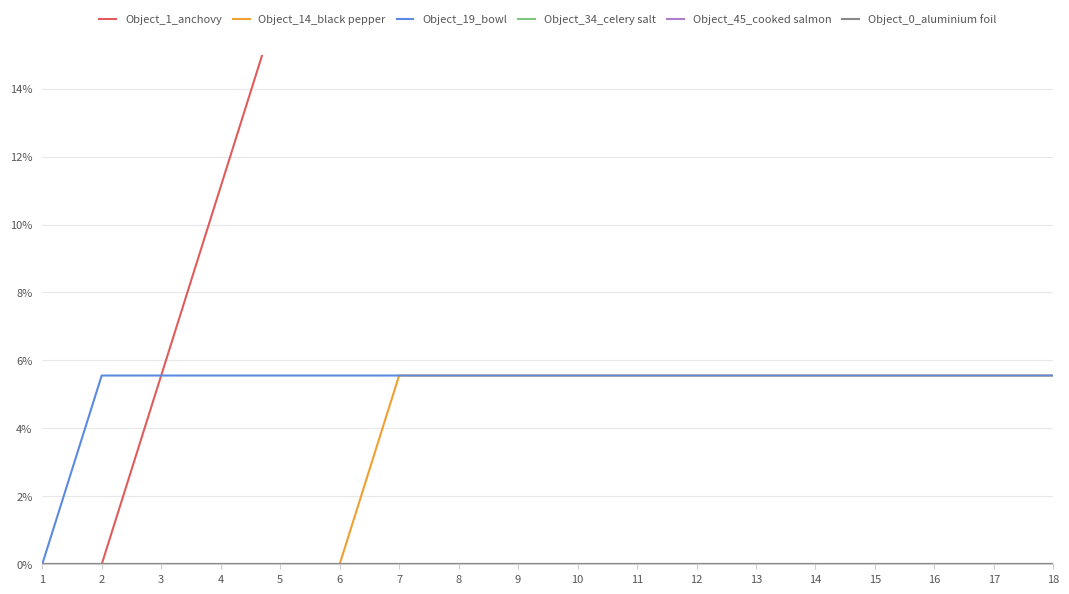

Does the chart display data point markers on the line(s)?

No